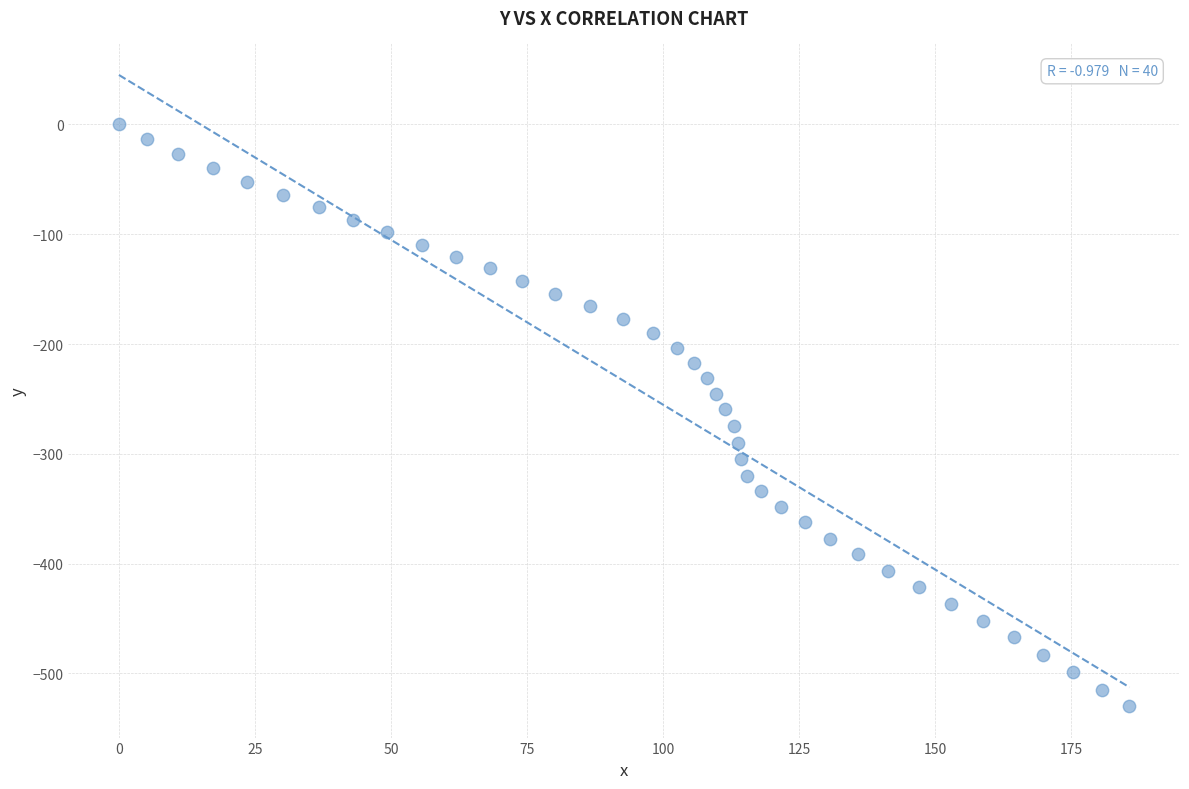

What is the range of Y values (max minus min)?

529.8